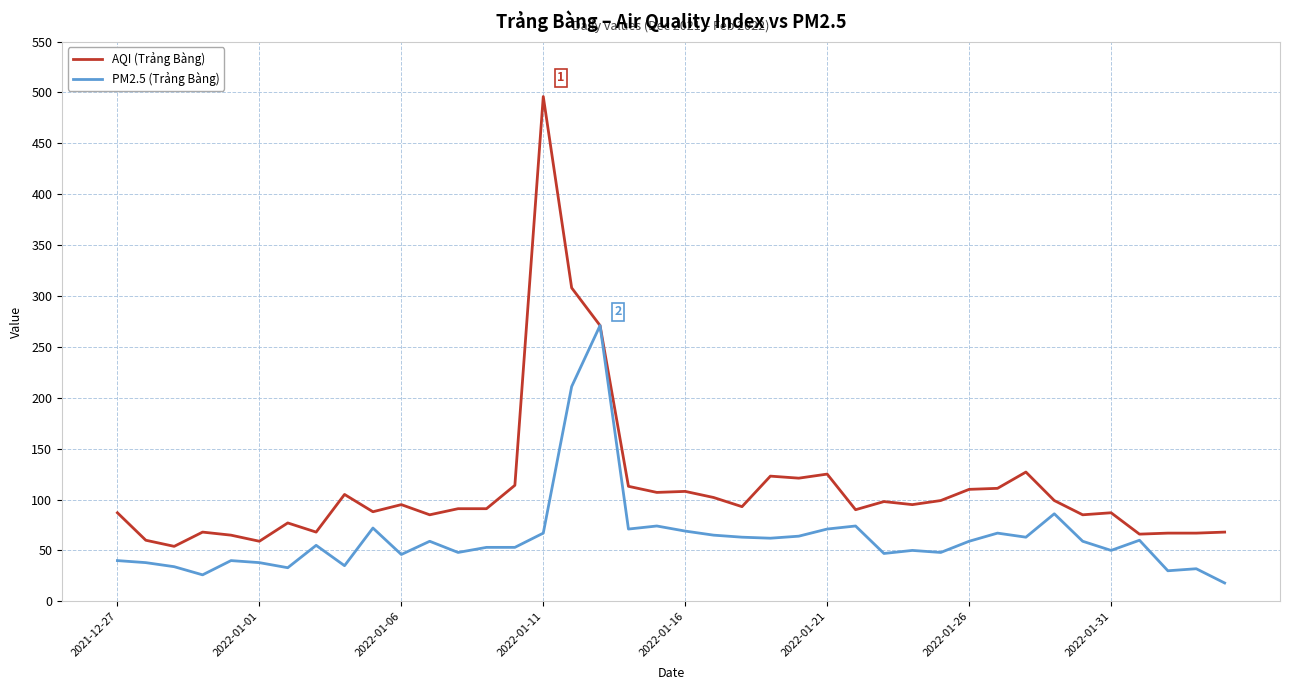

Which series has the largest range (max minus min)?

AQI (Trảng Bàng)